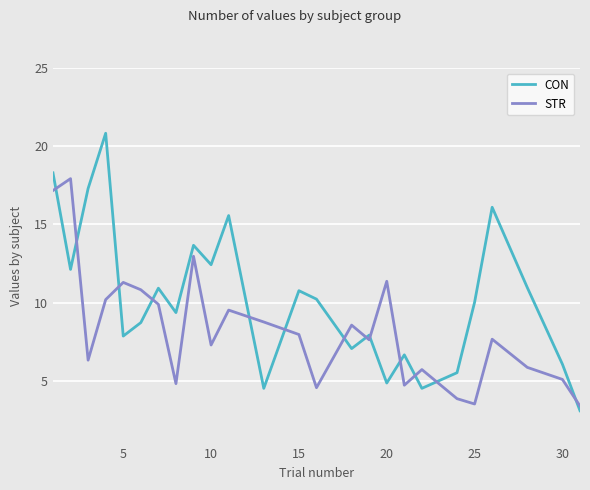

True or false: CON and STR intersect in this chart.

True